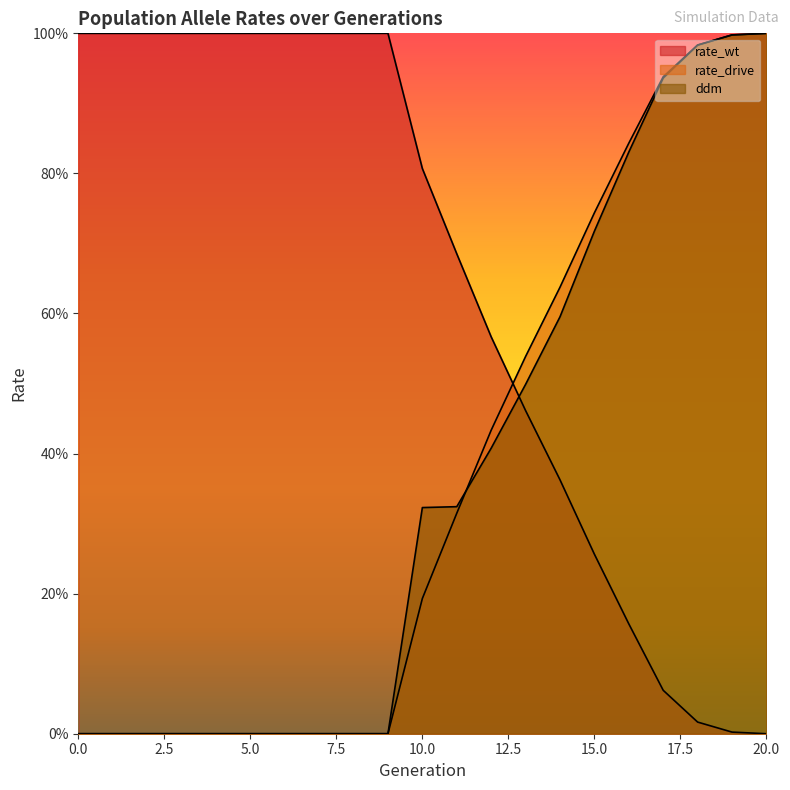

Between 1 and 3, which series saw the biggest shift?

rate_wt